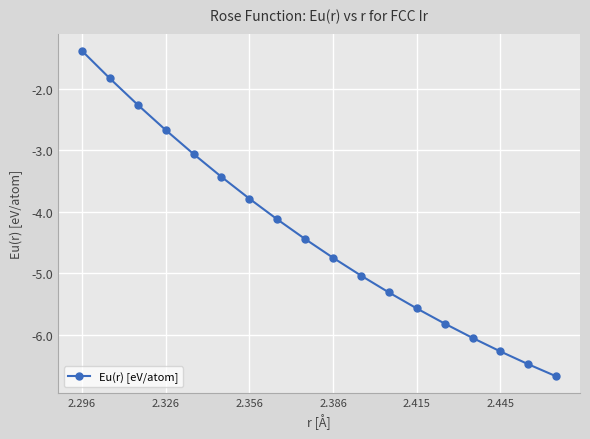

What is the maximum value shown in the chart?

-1.4